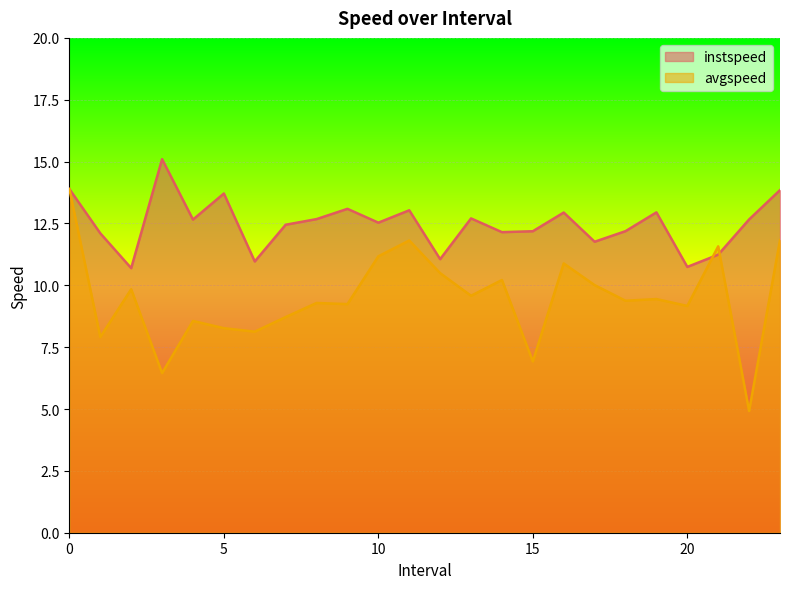

What is the label of the 7th point from the right?

17.0